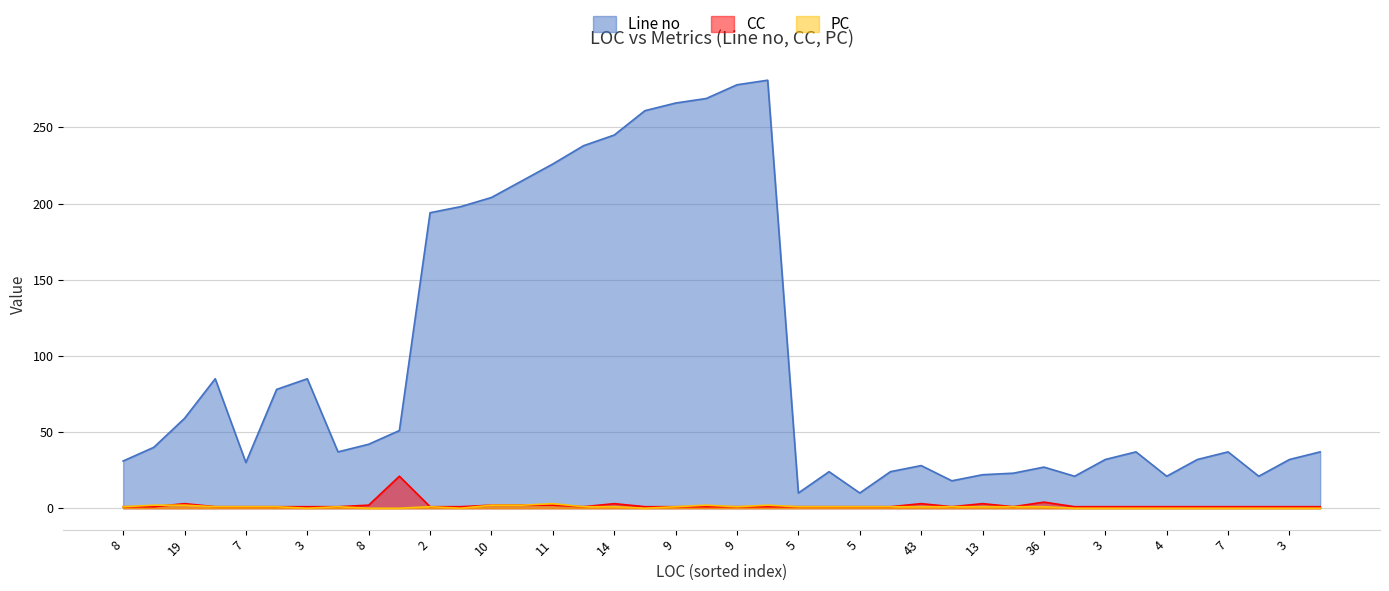

At which category does PC reach its first local valley?

3